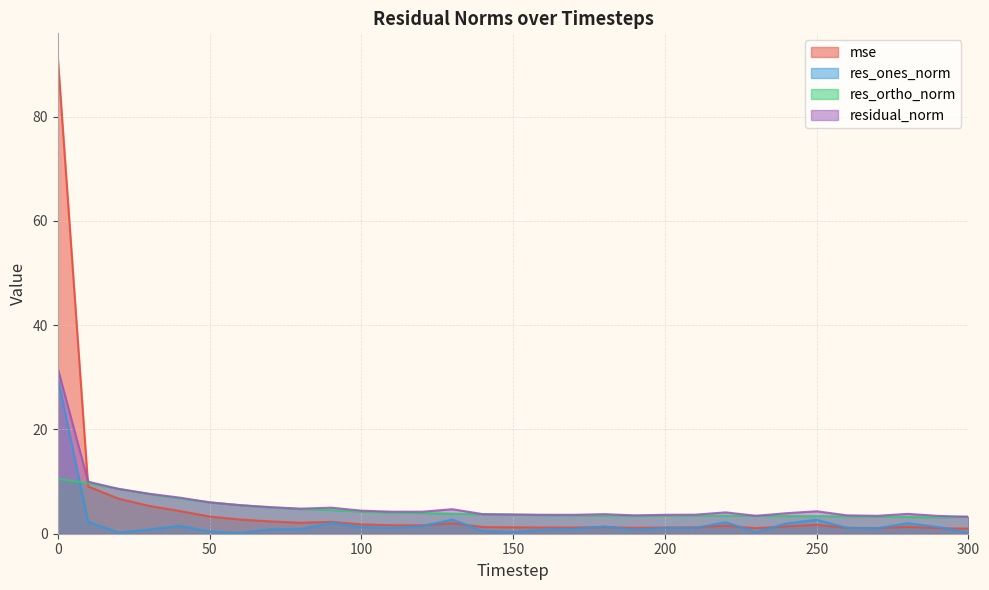

Which label corresponds to the smallest value in the chart?

60